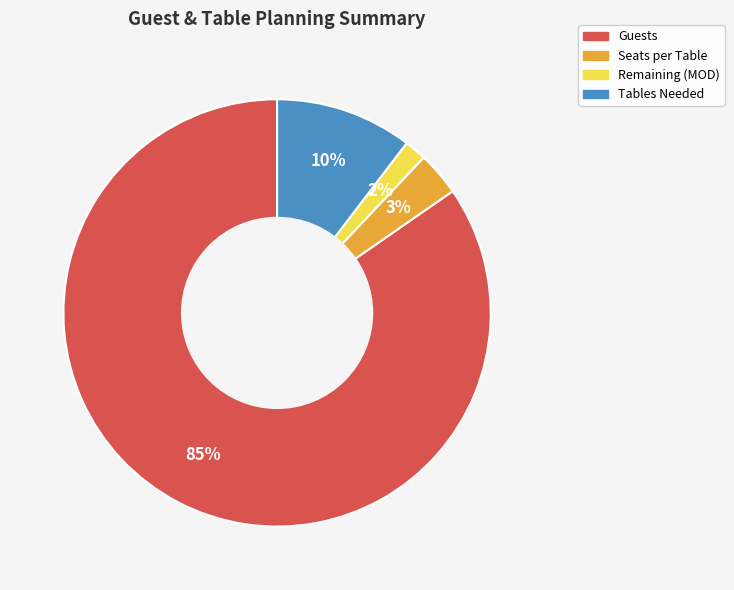

To the nearest percent, what is the combined percentage of Remaining (MOD) and Tables Needed?

12%